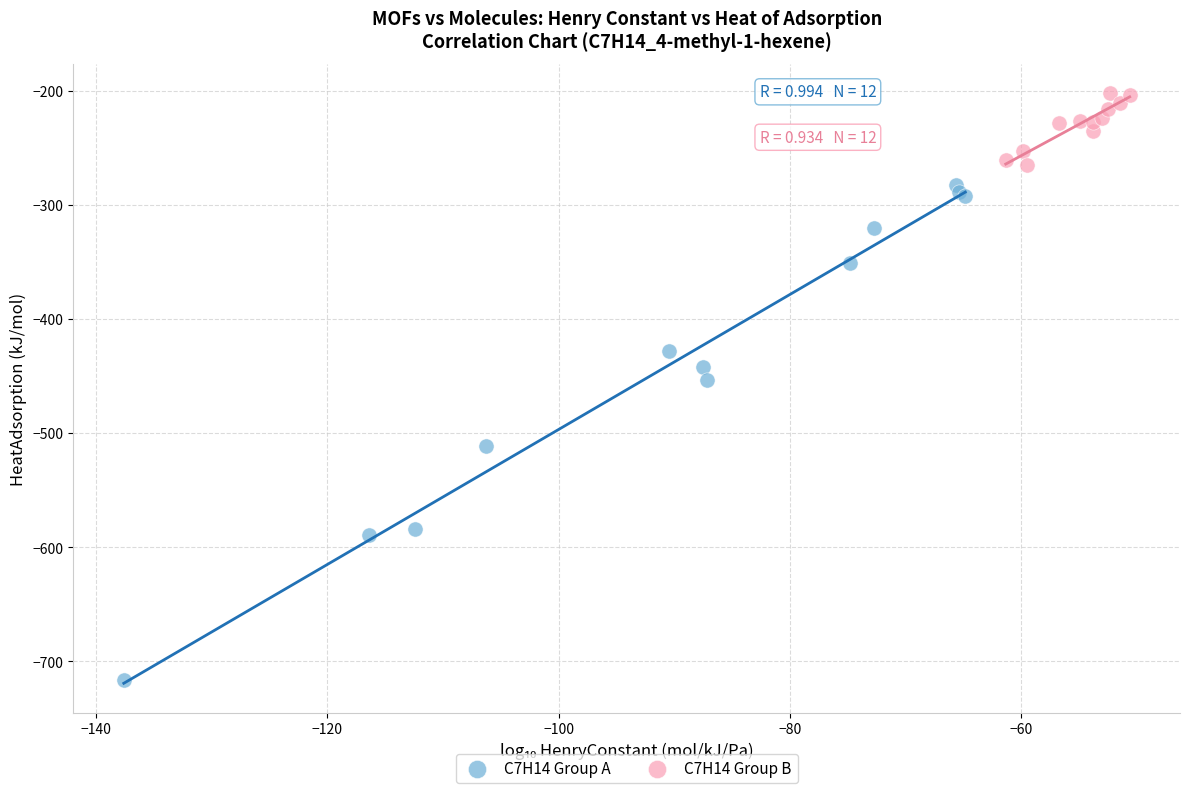

Which series contains the lowest Y value?

C7H14 Group A